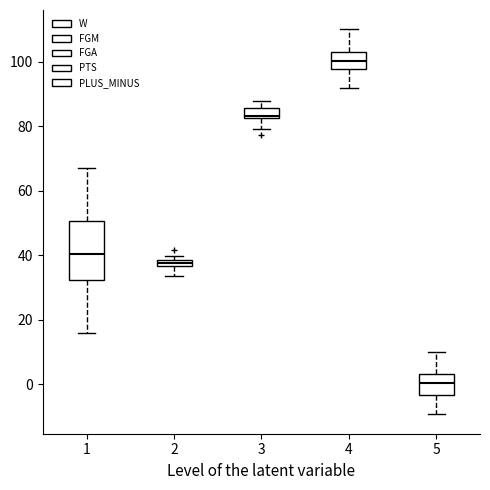

Which box has the highest median line?

4